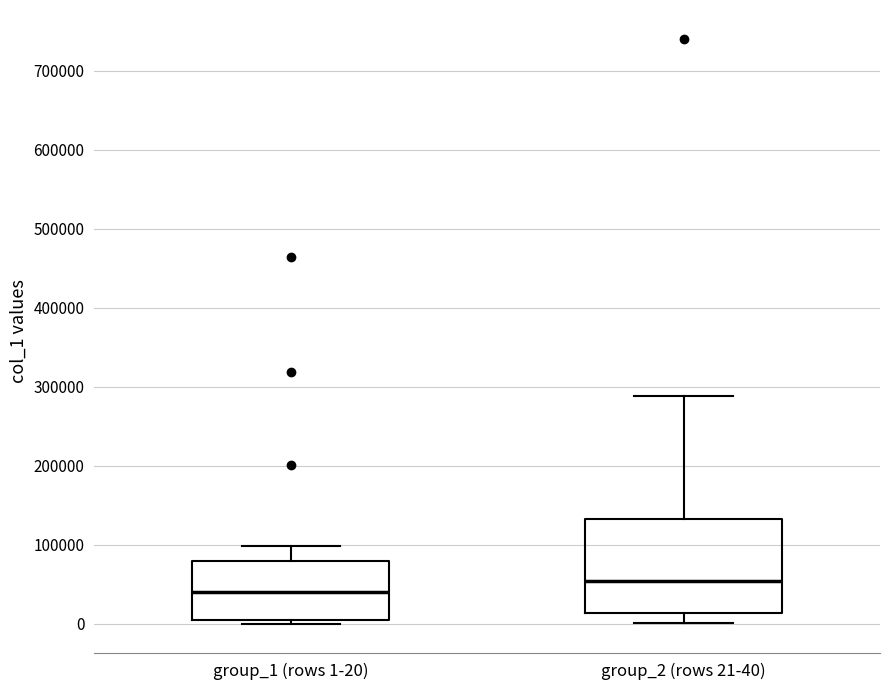

Which box is the tallest, from its lower edge to its upper edge?

group_2 (rows 21-40)